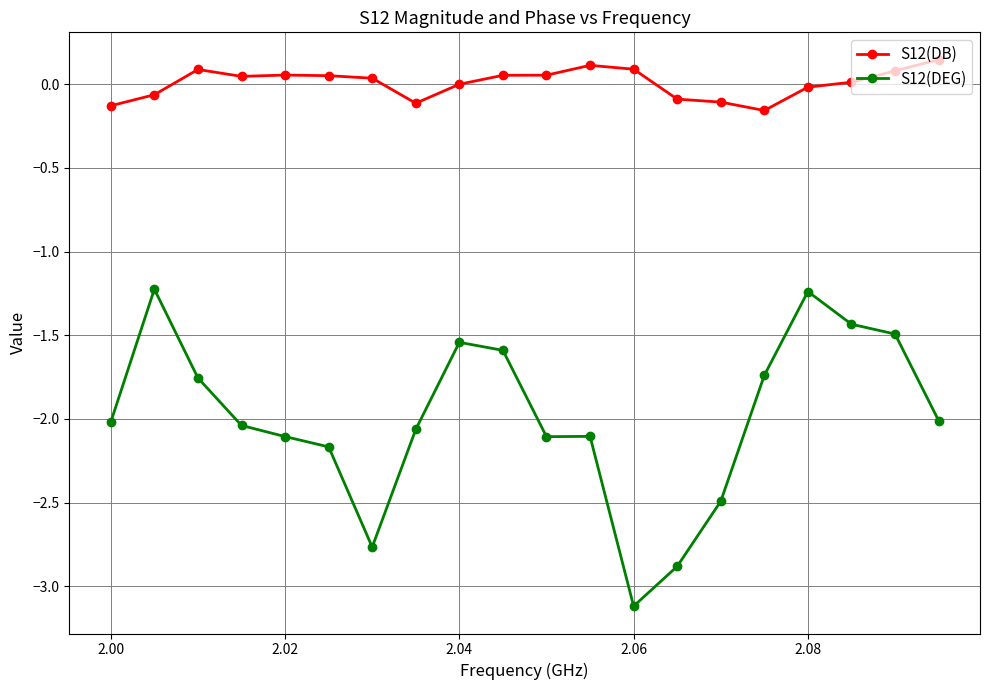

True or false: S12(DEG) has more than 1 interior local peaks.

True